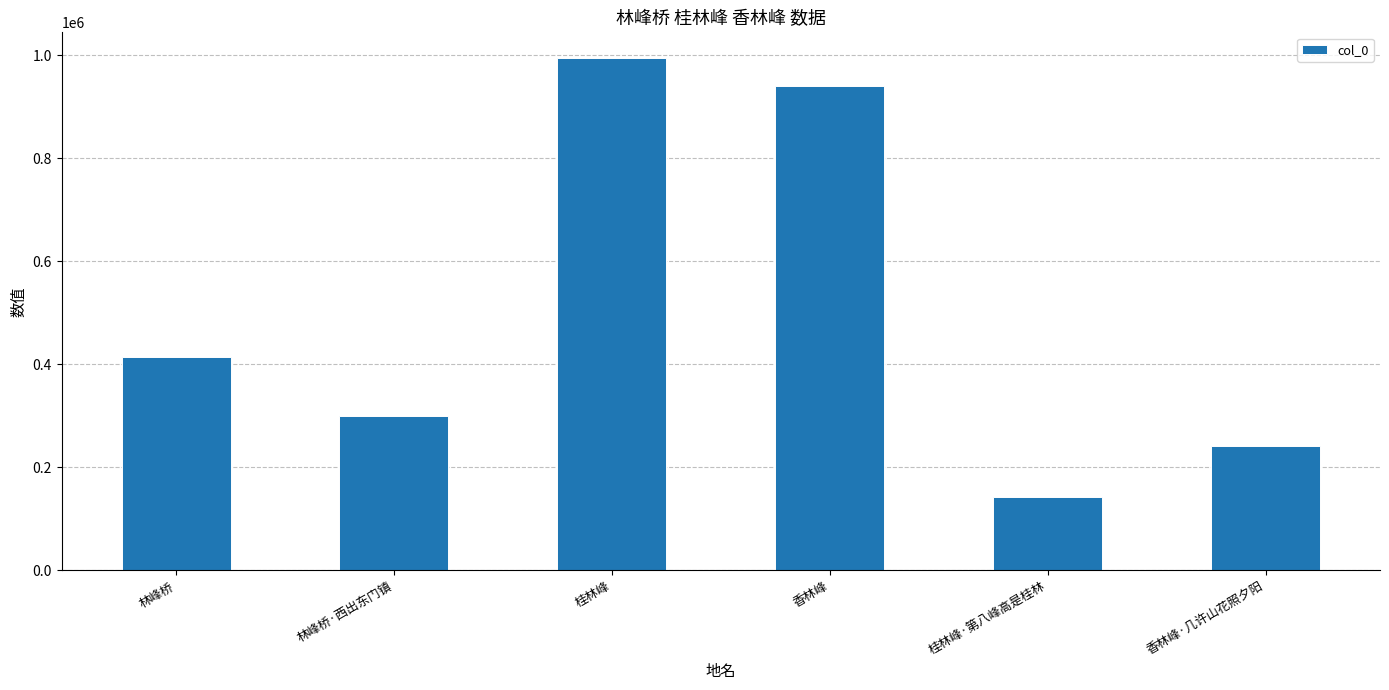

List the labels in order of value, largest first.

桂林峰, 香林峰, 林峰桥, 林峰桥·西出东门镇, 香林峰·几许山花照夕阳, 桂林峰·第八峰高是桂林